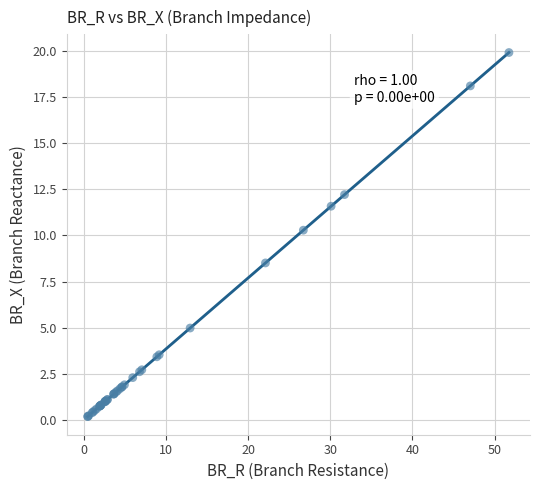

What Y value in the scatter plot is closest to 10?

10.3